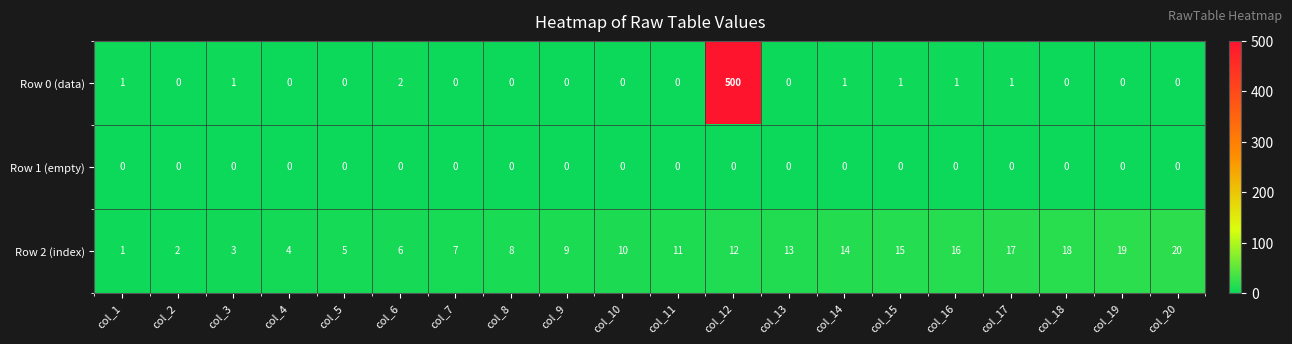

Rank the series by their maximum value, from lowest to highest.

Row 1 (empty), Row 2 (index), Row 0 (data)